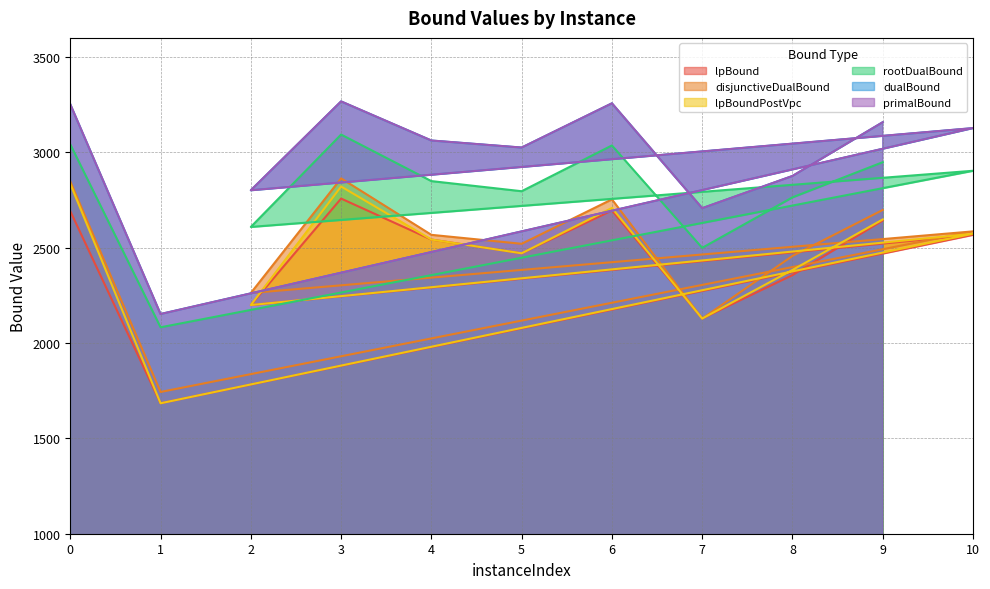

Which series changed the most between 5 and 7?

disjunctiveDualBound